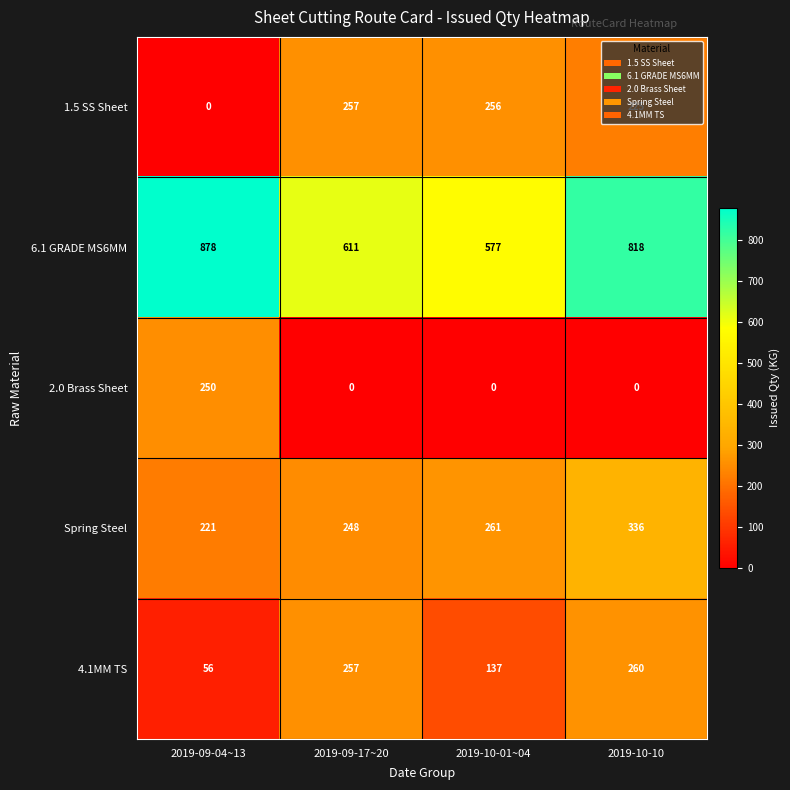

How many 6.1 GRADE MS6MM values are between 611 and 878?

3